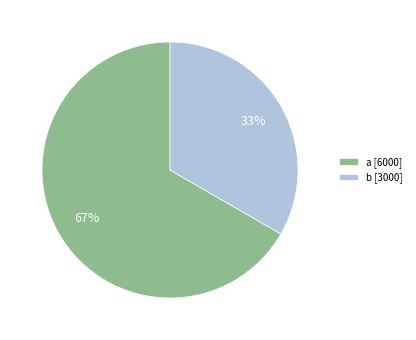

The b slice represents 28% of the pie. True or false?

False